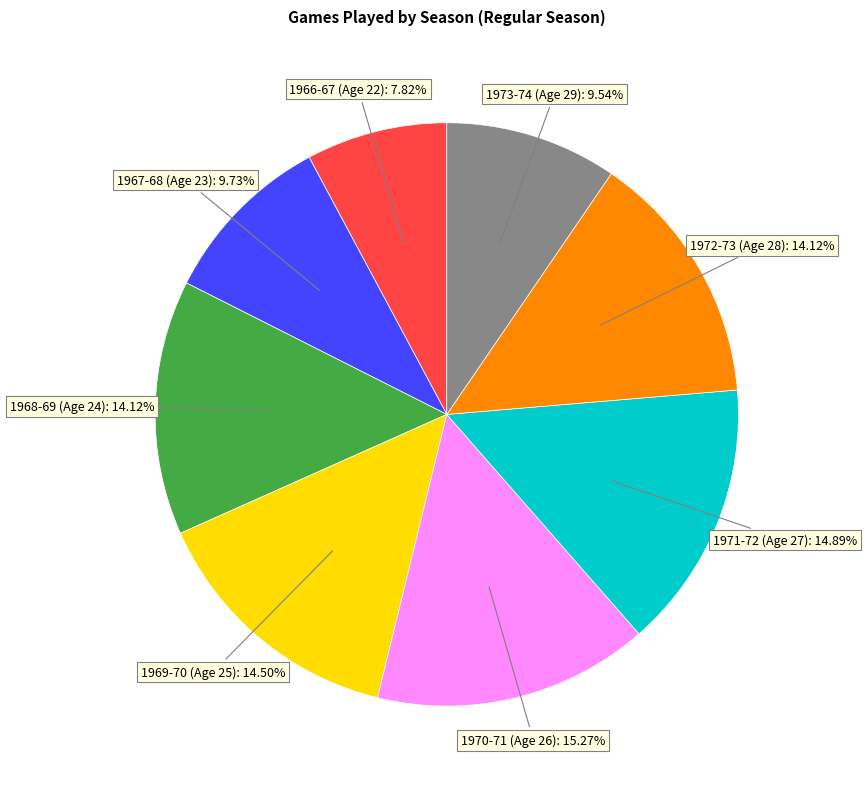

To the nearest percent, what percentage of the pie is 1973-74 (Age 29)?

10%